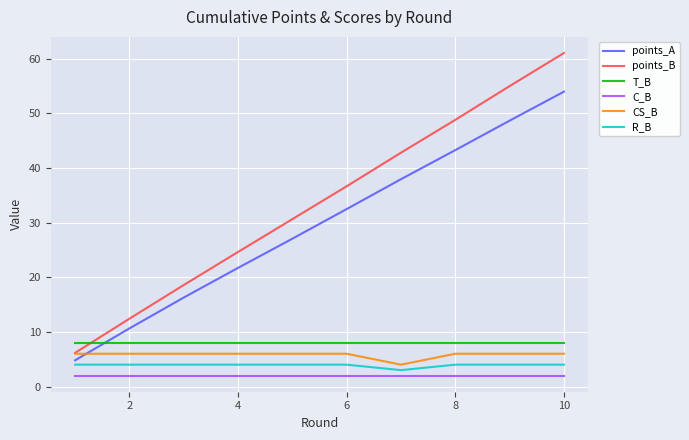

True or false: C_B and T_B cross at least once.

False